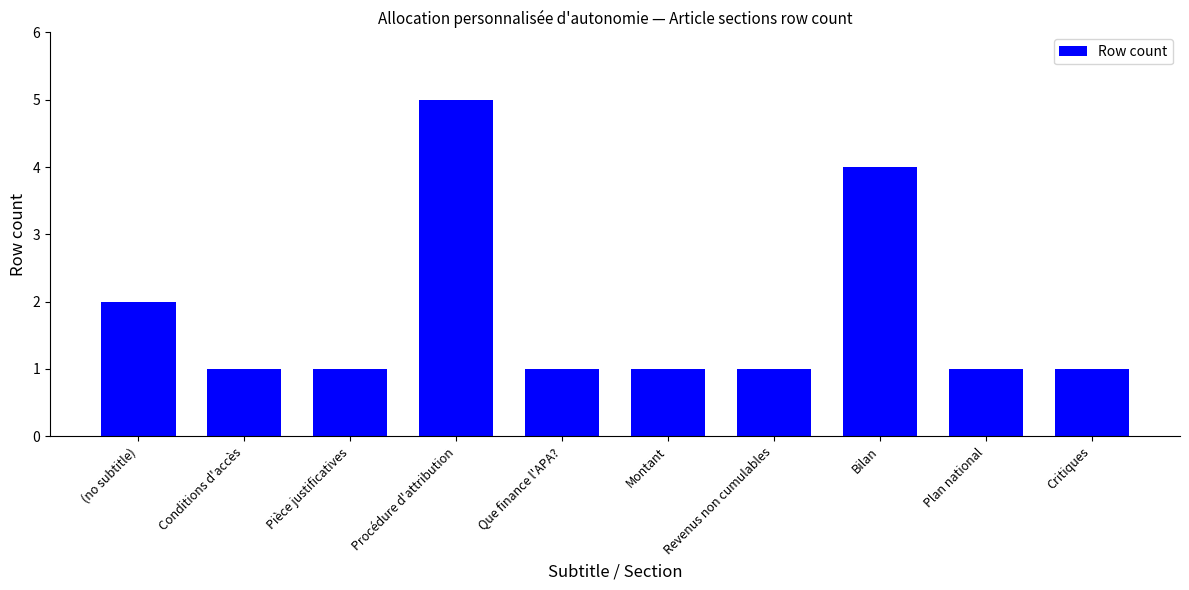

What is the greatest value displayed?

5